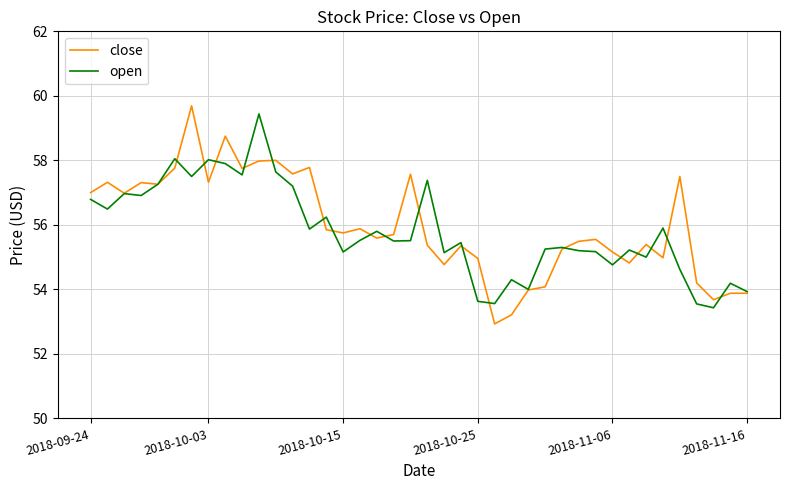

How many interior local peaks does the close series have?

12